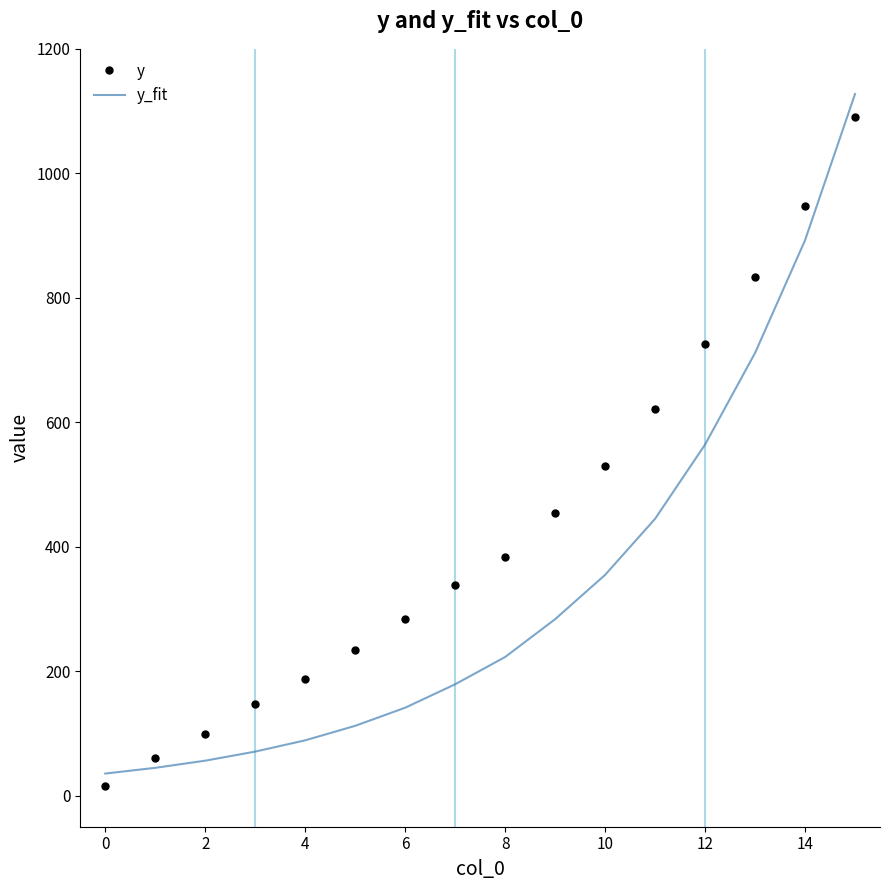

Which series has the widest spread of values?

y_fit